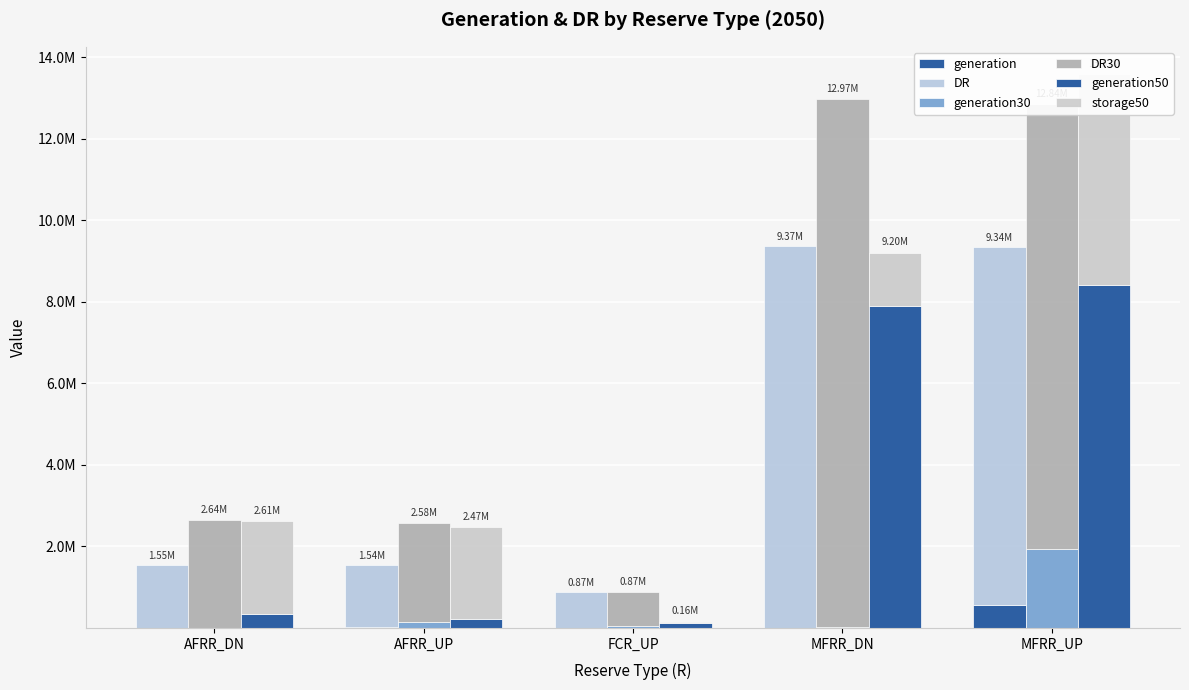

How many series are shown in this chart?

6